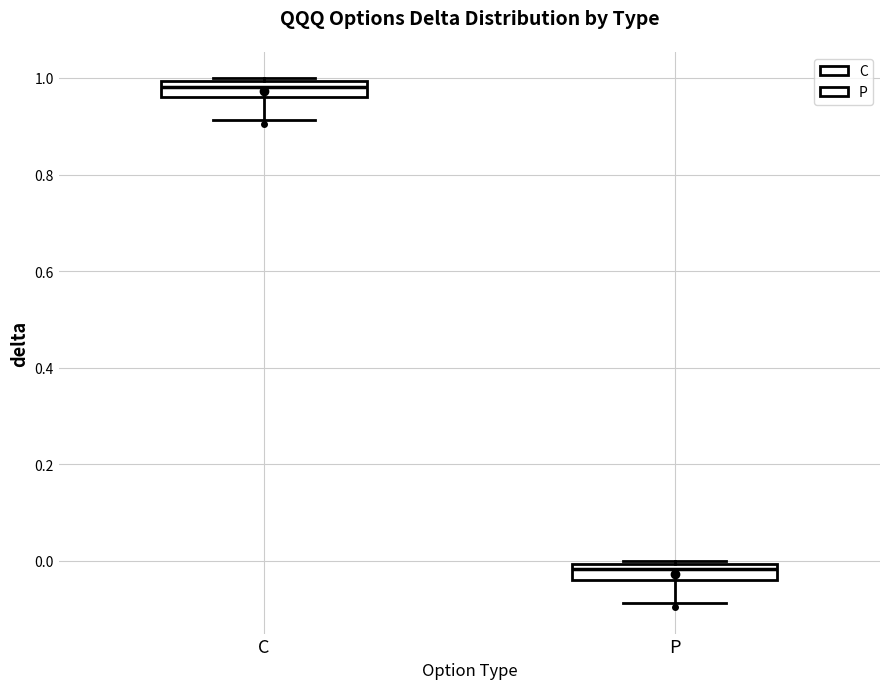

Where does the lower whisker of the box for P end on the y-axis? The values are not printed on the chart, so give them approximately, as read against the axis.

-0.08